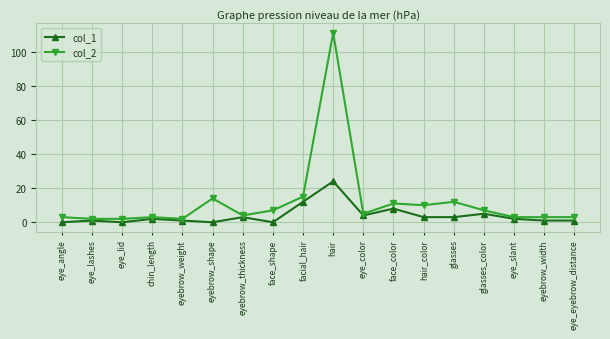

True or false: col_2 and col_1 cross at least once.

False